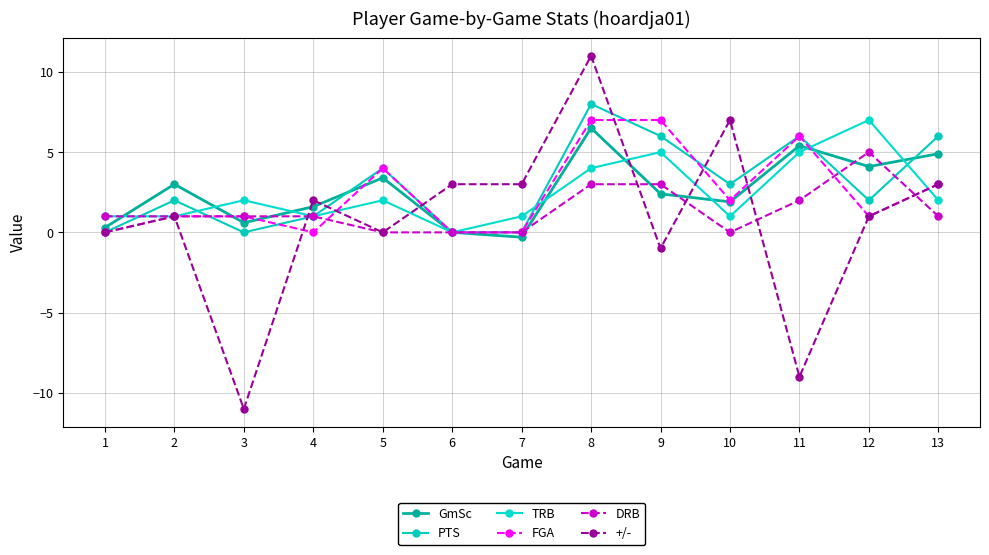

What are all the series names shown in the legend?

GmSc, PTS, TRB, FGA, DRB, +/-